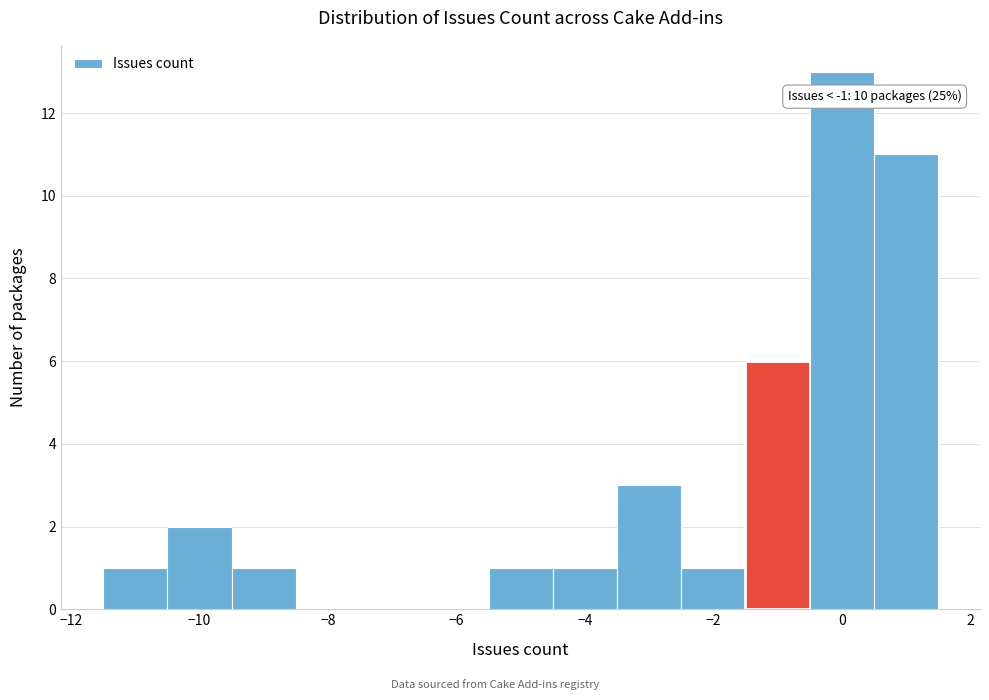

Which range on the x-axis has the tallest bar?

-0.5 to 0.5